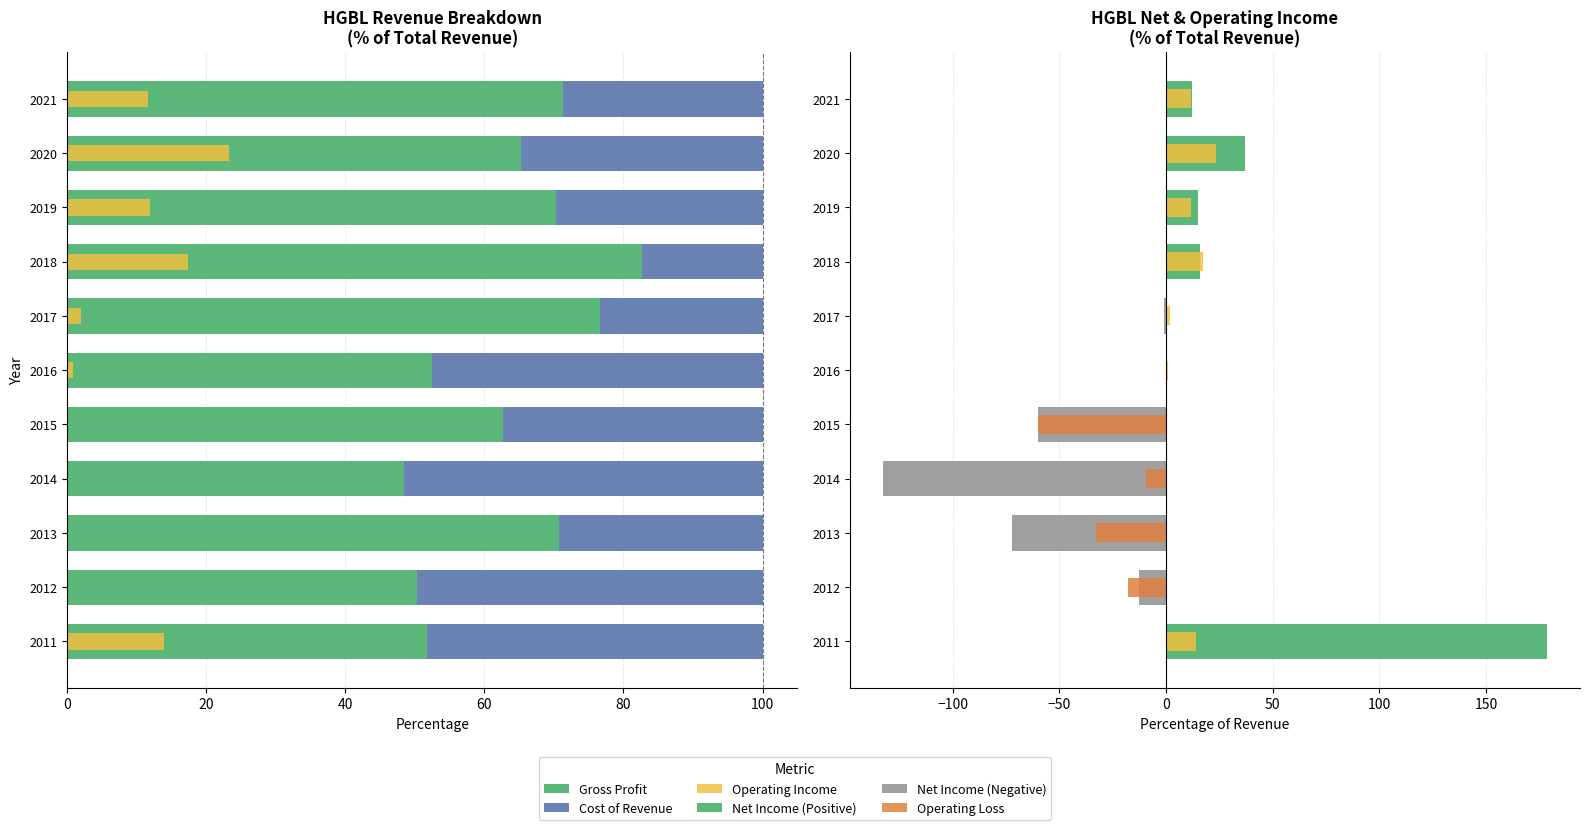

How many distinct data groups are displayed?

6